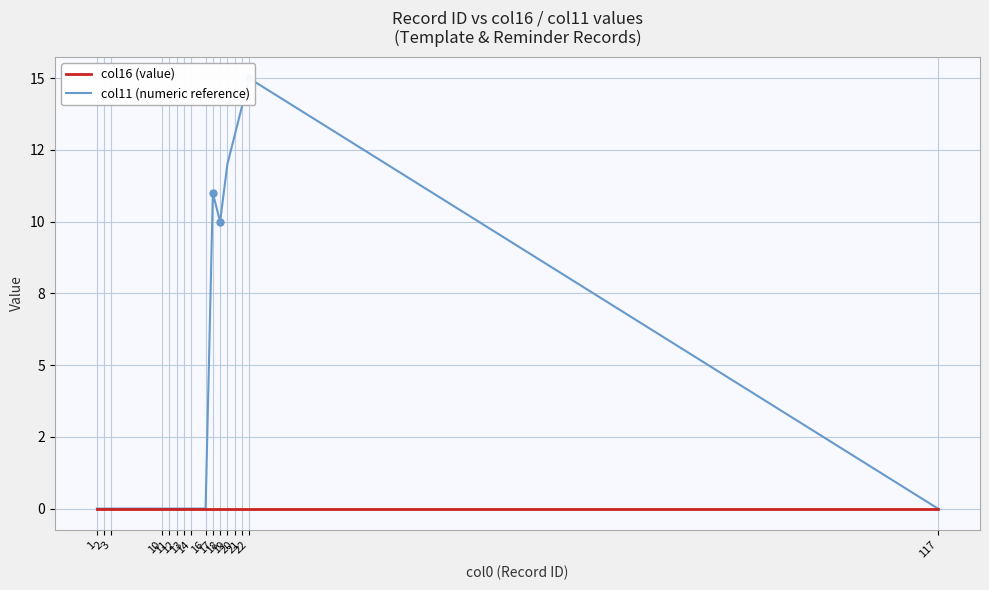

Which series changed the most between 1 and 18?

col11 (numeric reference)